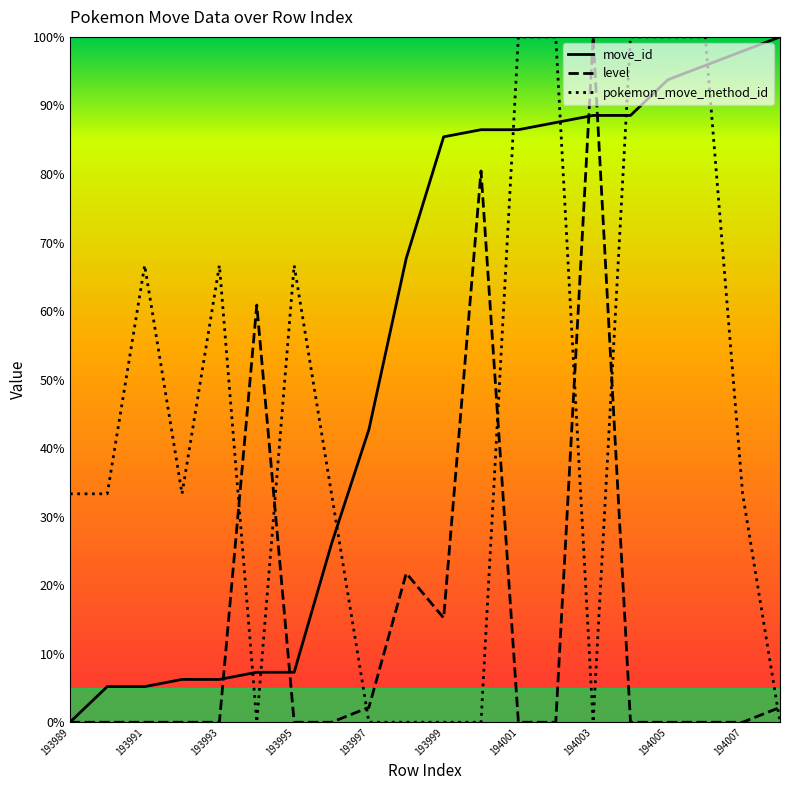

True or false: level and pokemon_move_method_id intersect in this chart.

True